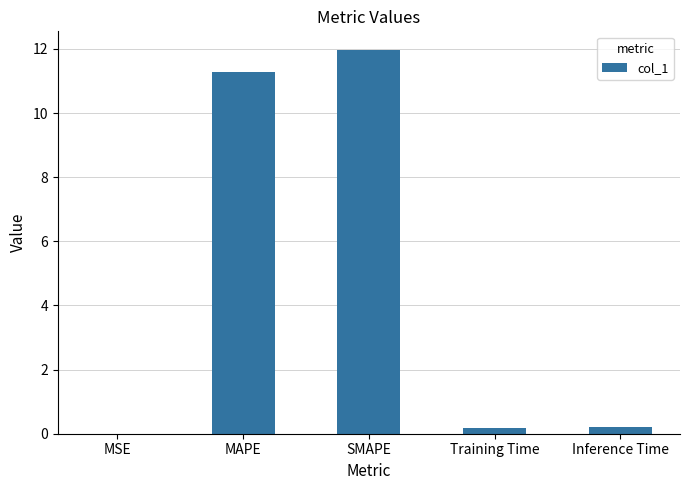

What is the sum of all values?

23.6